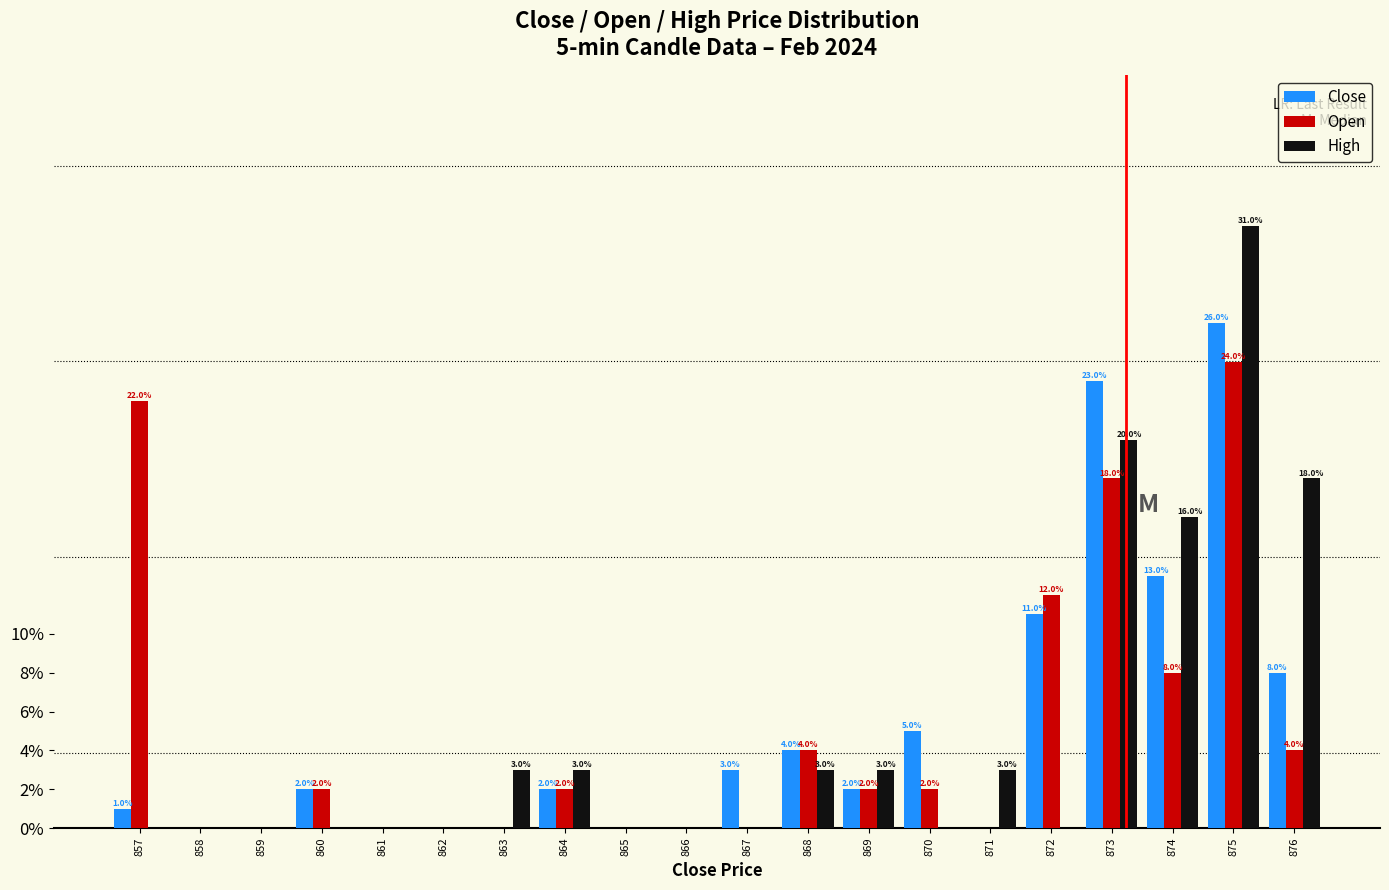

Reading left to right, extract all data points from this chart.

Close: 857=1	858=0	859=0	860=2	861=0	862=0	863=0	864=2	865=0	866=0	867=3	868=4	869=2	870=5	871=0	872=11	873=23	874=13	875=26	876=8
Open: 857=22	858=0	859=0	860=2	861=0	862=0	863=0	864=2	865=0	866=0	867=0	868=4	869=2	870=2	871=0	872=12	873=18	874=8	875=24	876=4
High: 857=0	858=0	859=0	860=0	861=0	862=0	863=3	864=3	865=0	866=0	867=0	868=3	869=3	870=0	871=3	872=0	873=20	874=16	875=31	876=18